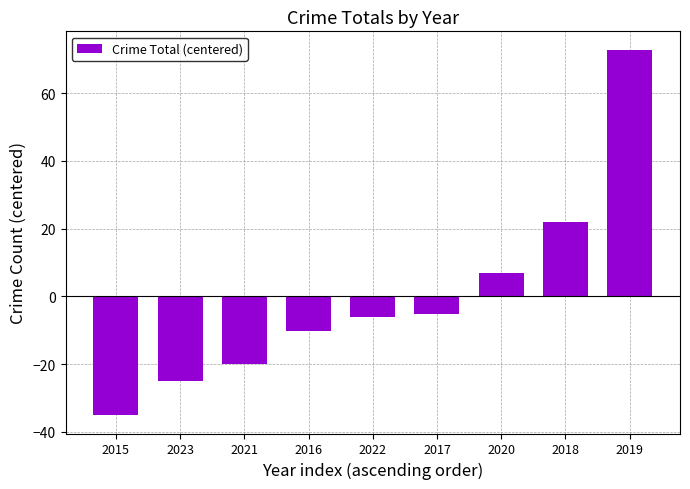

Reading left to right, extract all data points from this chart.

2015=-35.1	2023=-25.1	2021=-20.1	2016=-10.1	2022=-6.1	2017=-5.1	2020=6.9	2018=21.9	2019=72.9